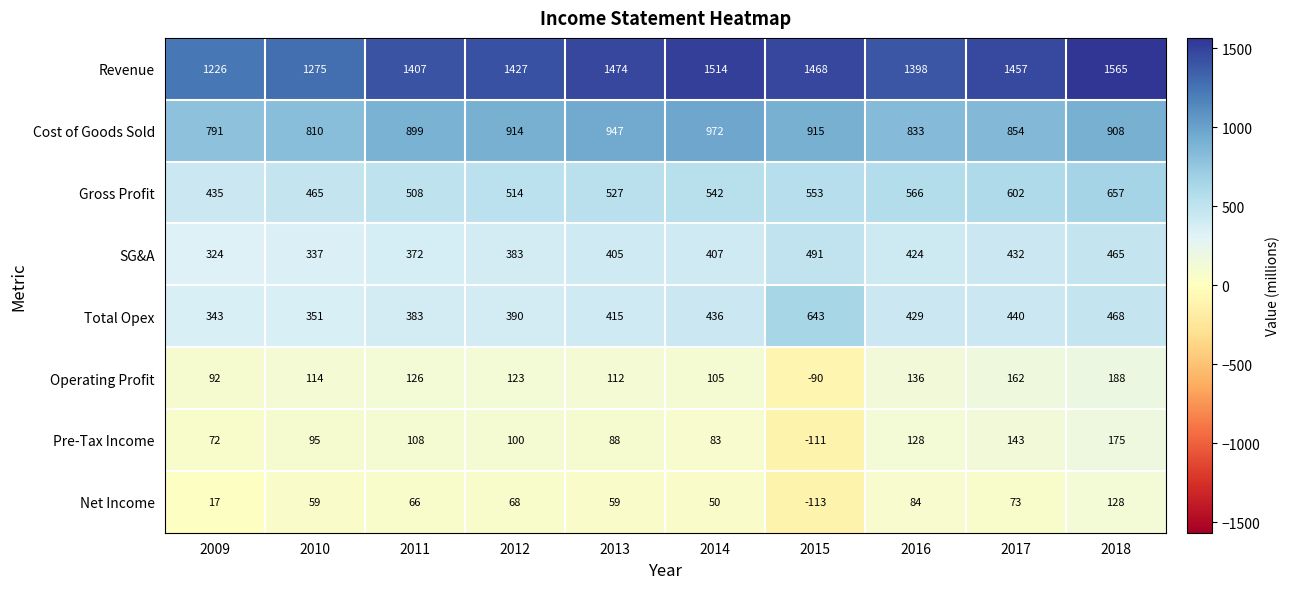

The value of Cost of Goods Sold at 2013 is 947. True or false?

True